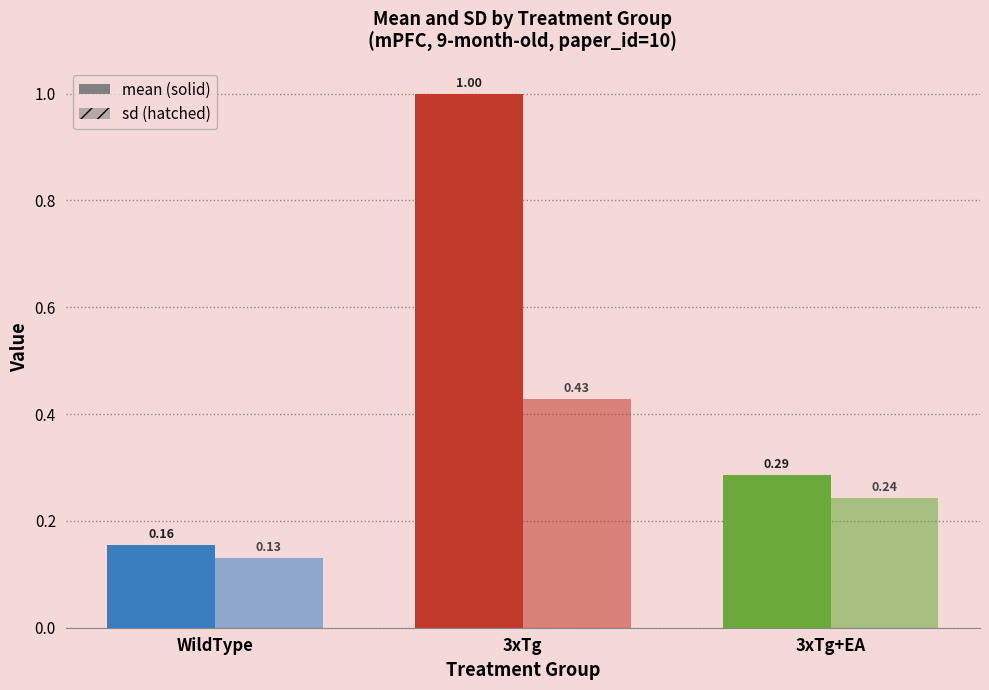

The value of mean at WildType is 0.2. True or false?

False